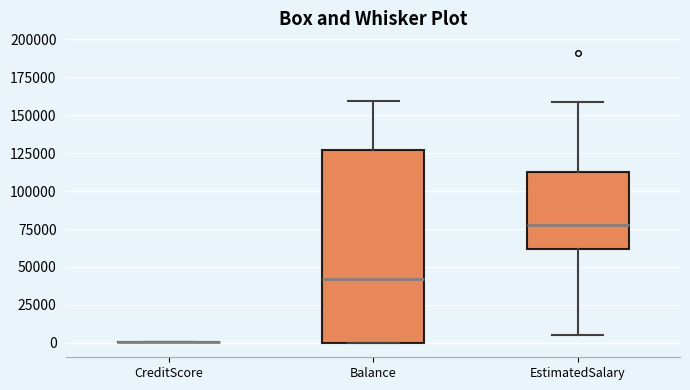

Reading left to right, transcribe this box plot: for each box, give where its median line is, the range the box spans, and where its two whiskers end, as read against the y-axis. The values are not printed on the chart, so give them approximately, as read against the axis.

CreditScore: box collapsed to a line at 0, whiskers 0 to 0
Balance: median 40000, box 0 to 125000, whiskers 0 to 160000
EstimatedSalary: median 80000, box 60000 to 115000, whiskers 5000 to 160000